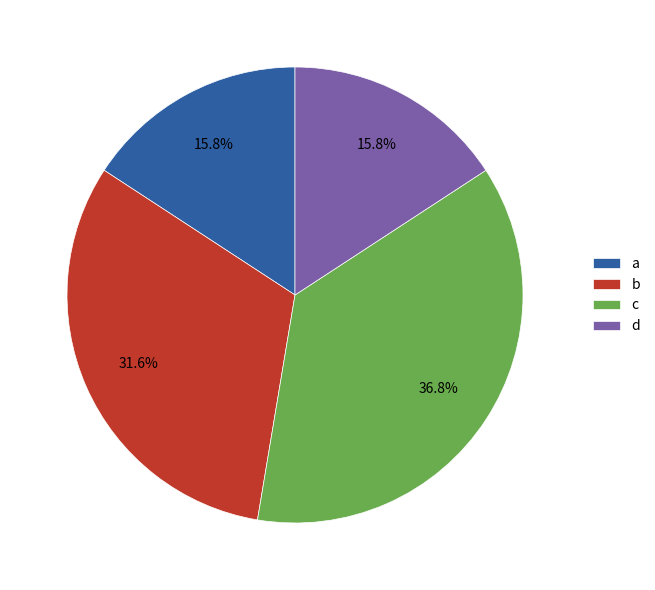

The c slice represents 37% of the pie. True or false?

True